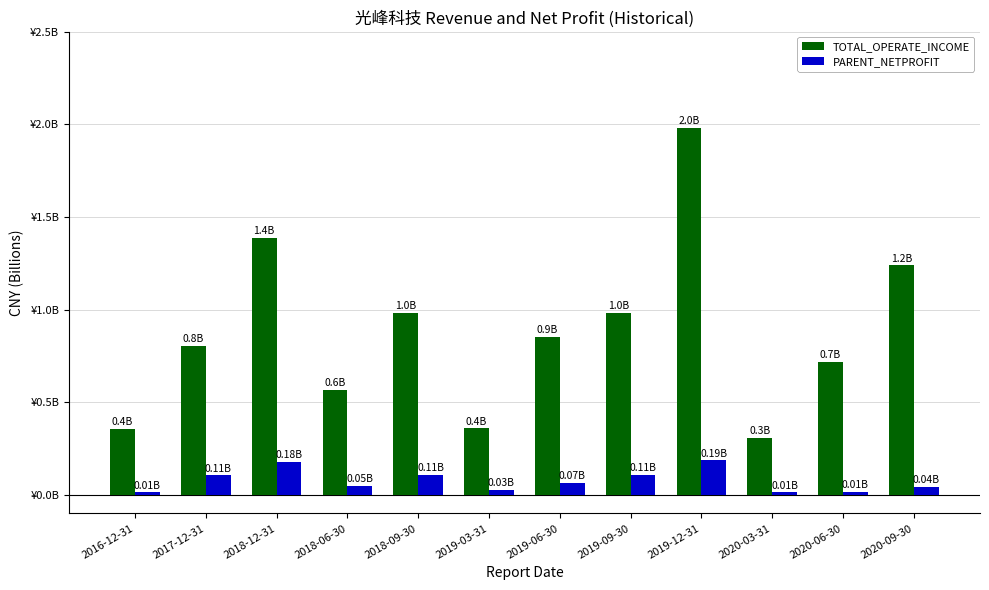

What is the maximum value shown in the chart?

2.0